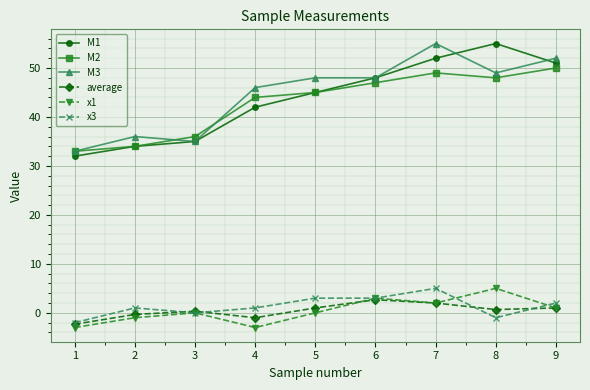

True or false: M3 and x3 intersect in this chart.

False